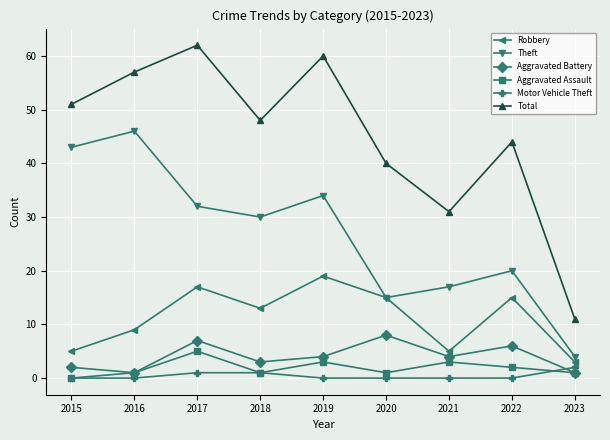

What is the value of the Theft point at the 1st from the left?

43